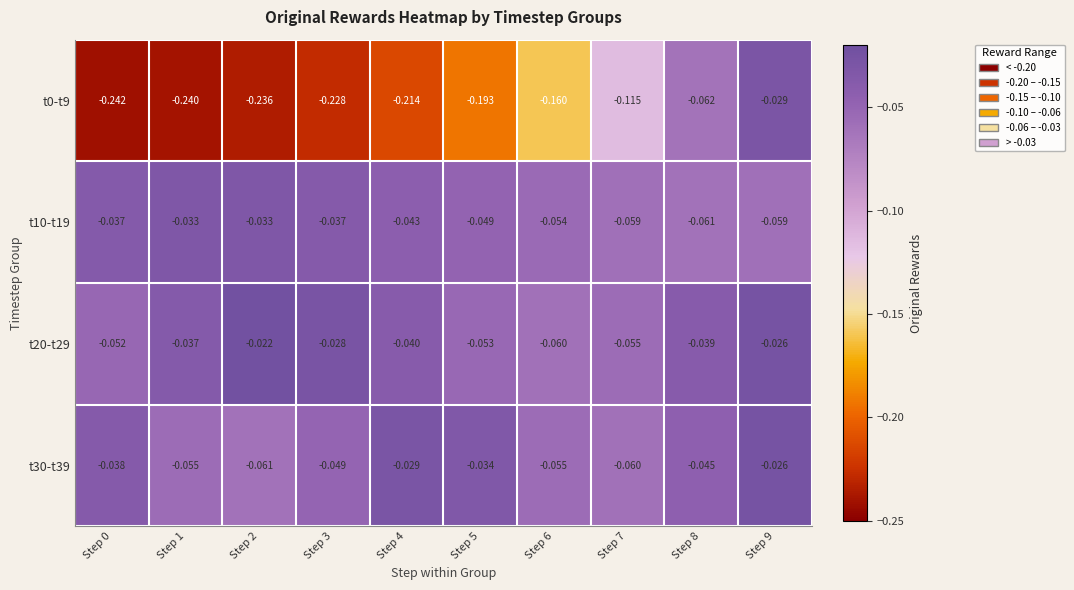

How many categories are shown in the chart?

10